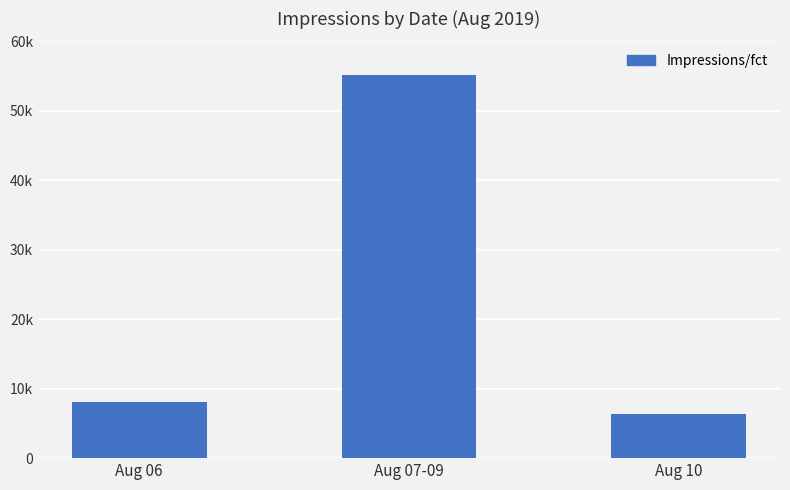

Are the bars horizontal?

No